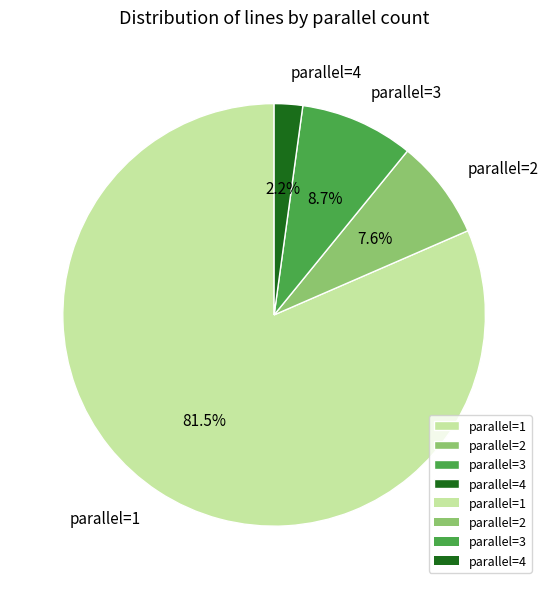

Do parallel=2 and parallel=4 together represent more than half of the pie?

No